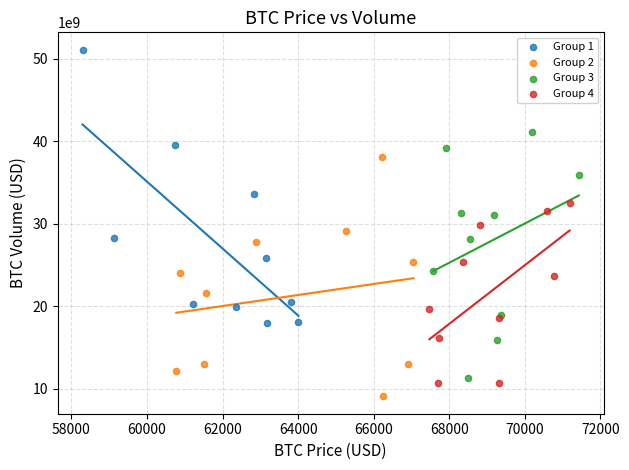

Which series reaches the maximum Y coordinate?

Group 1